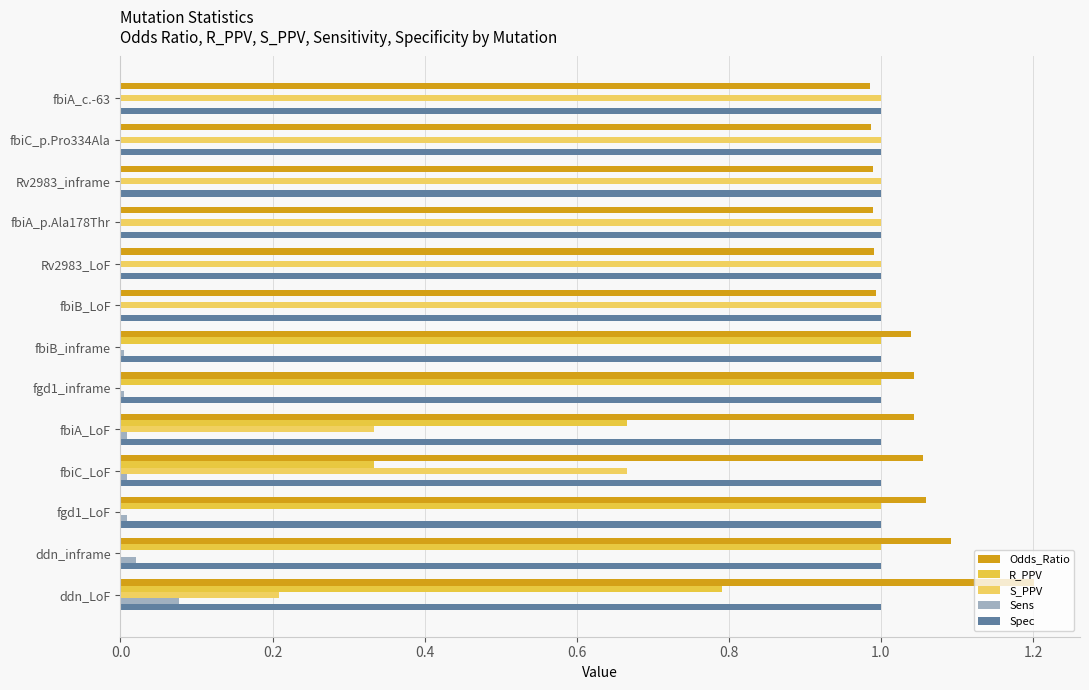

Count the number of data series in this chart.

5